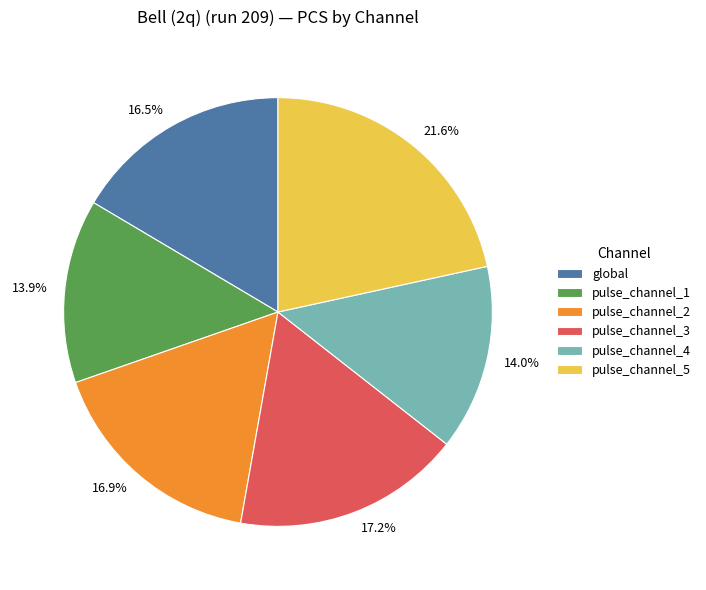

True or false: pulse_channel_1 accounts for 14% of the total.

True